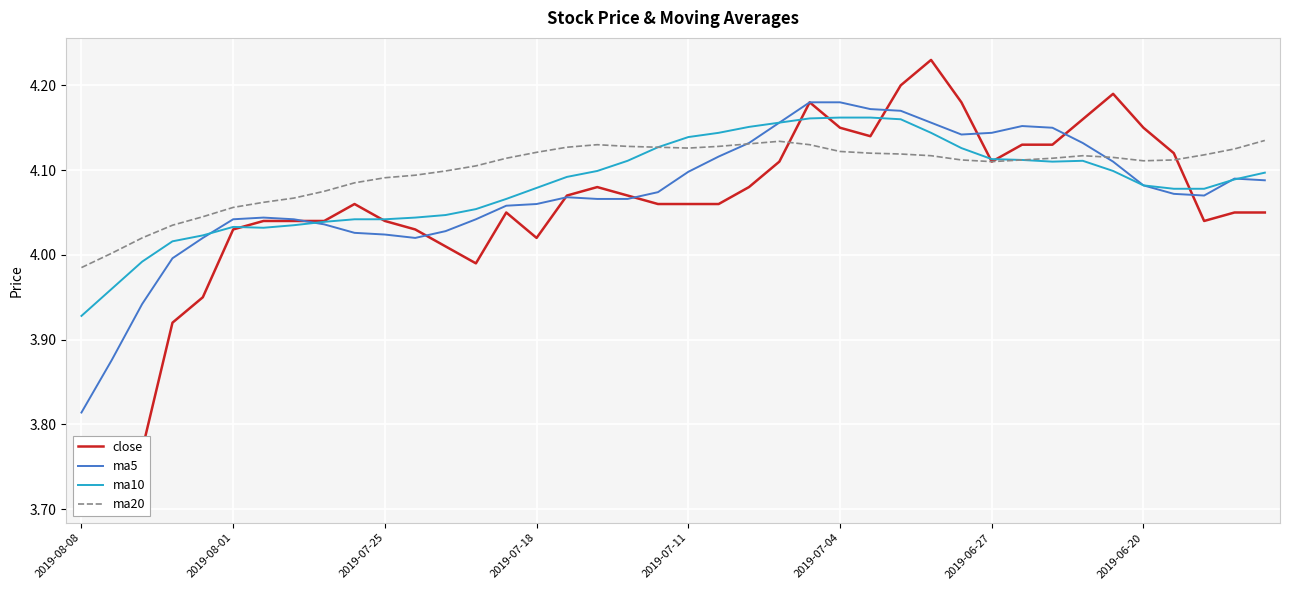

What position from the left is 12?

13